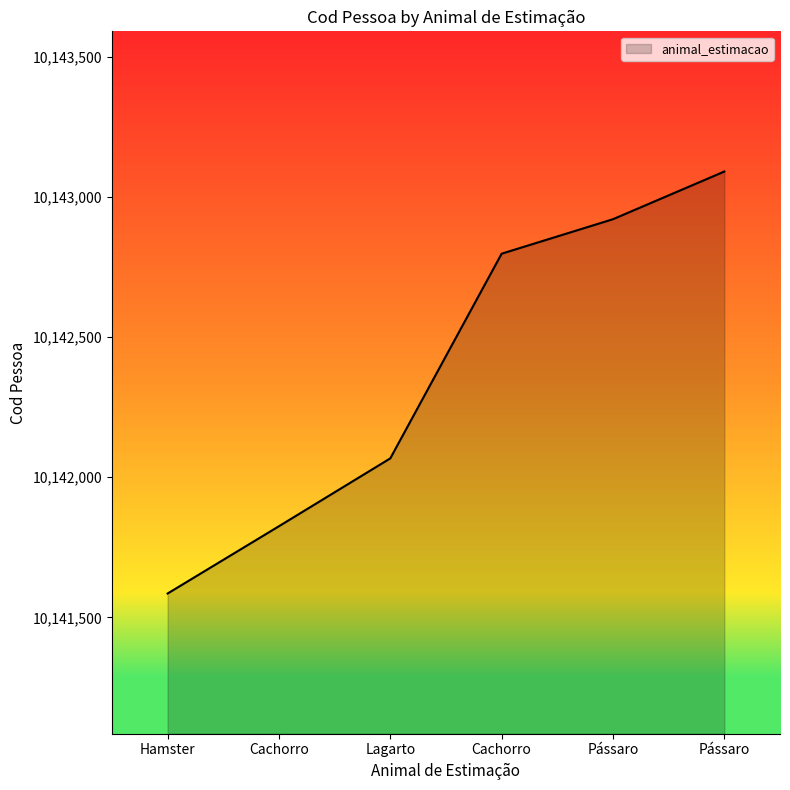

Is it true that the value at Pássaro is 10143090?

True